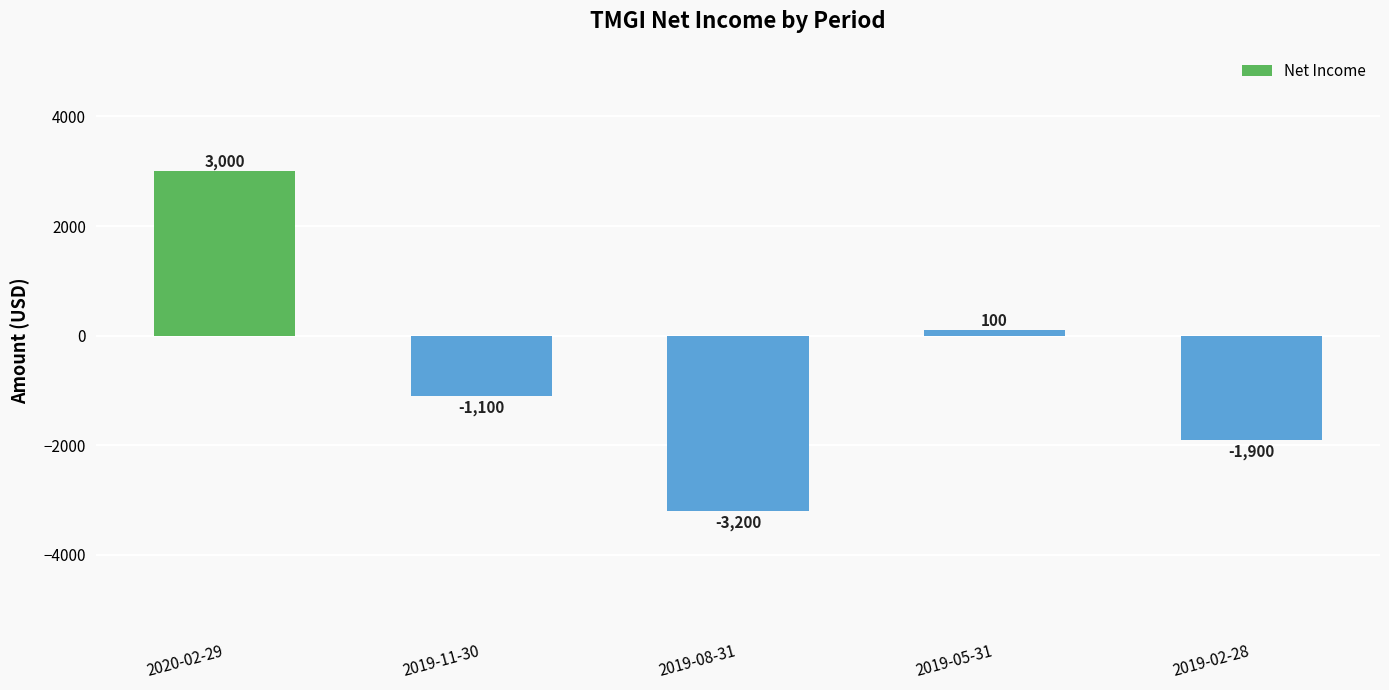

How many positive values are there?

2